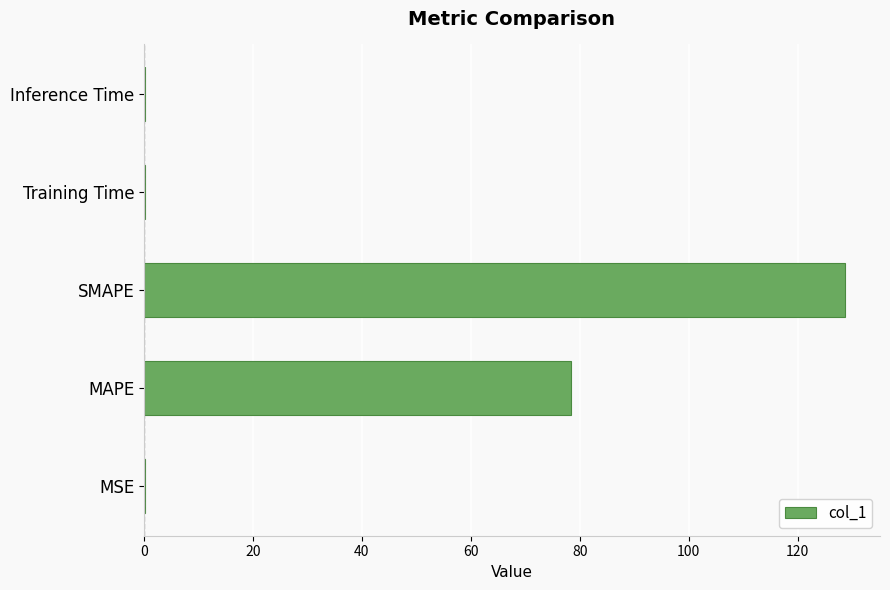

Where is the data nearest to the value 64?

MAPE